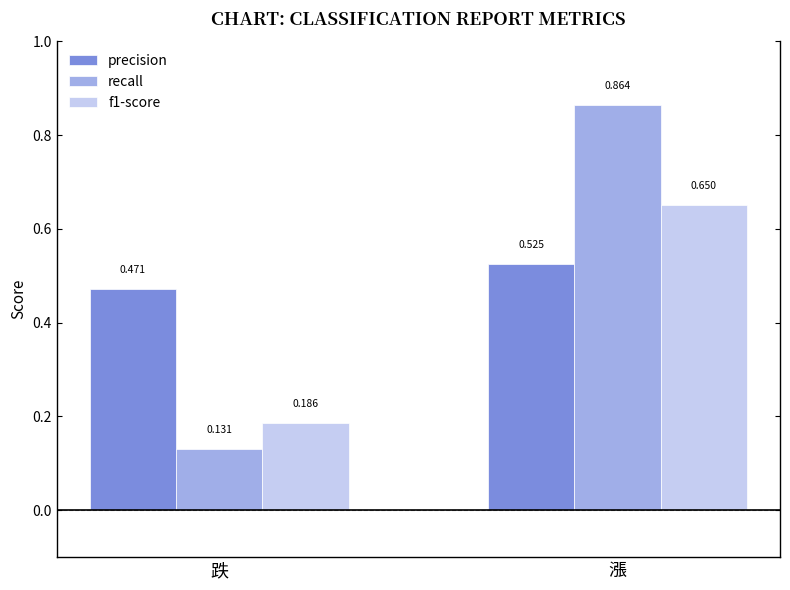

Is the value of recall at 跌 greater than the value of precision at 漲?

No